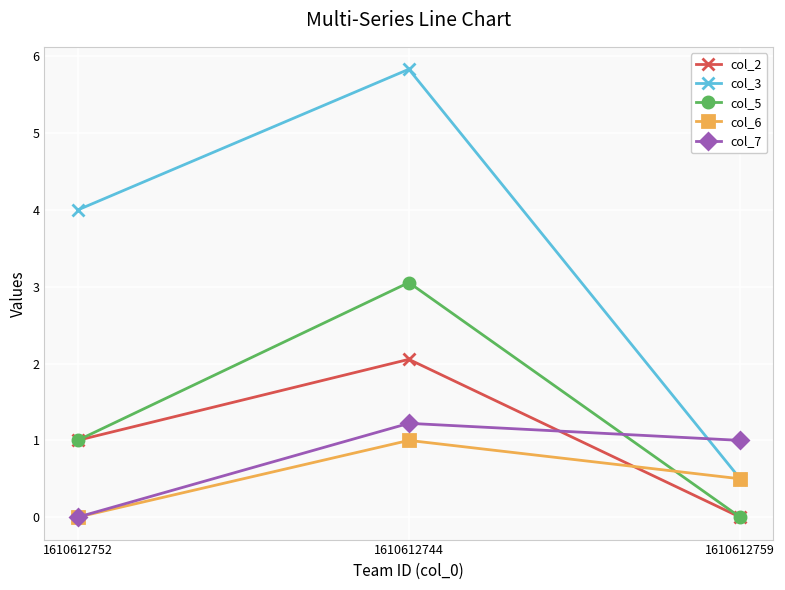

How many lines are shown in the chart?

5